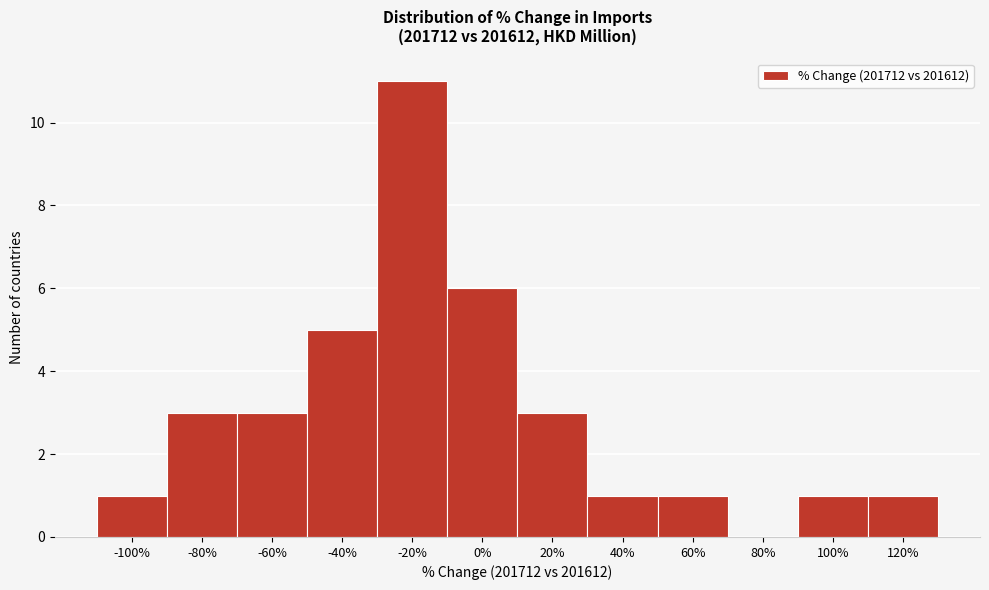

Reading right to left, list all the values displayed in this chart.

120%=1	100%=1	80%=0	60%=1	40%=1	20%=3	0%=6	-20%=11	-40%=5	-60%=3	-80%=3	-100%=1